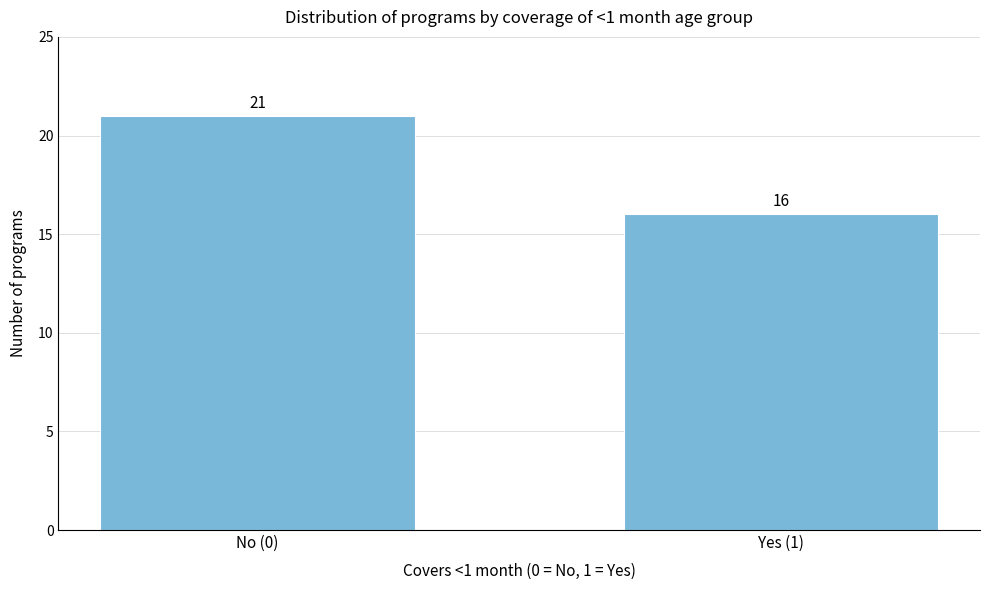

Reading left to right, transcribe all the data shown in this chart.

21	16